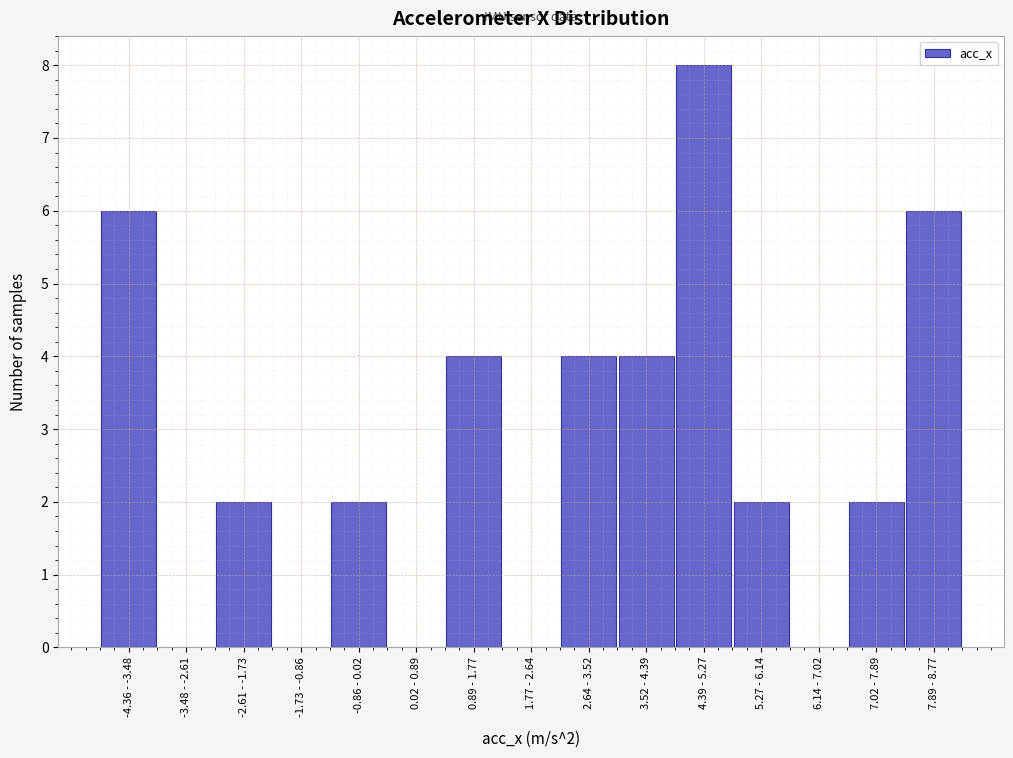

Reading left to right, what are all the values shown in this chart?

-4.36 - -3.48=6	-3.48 - -2.61=0	-2.61 - -1.73=2	-1.73 - -0.86=0	-0.86 - 0.02=2	0.02 - 0.89=0	0.89 - 1.77=4	1.77 - 2.64=0	2.64 - 3.52=4	3.52 - 4.39=4	4.39 - 5.27=8	5.27 - 6.14=2	6.14 - 7.02=0	7.02 - 7.89=2	7.89 - 8.77=6